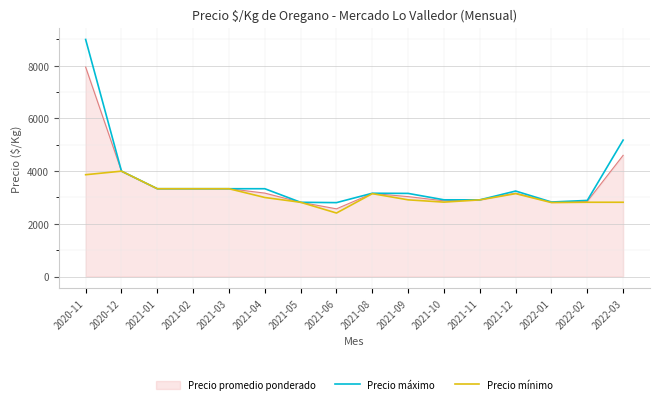

What is the lowest value of the Precio mínimo series?

2410